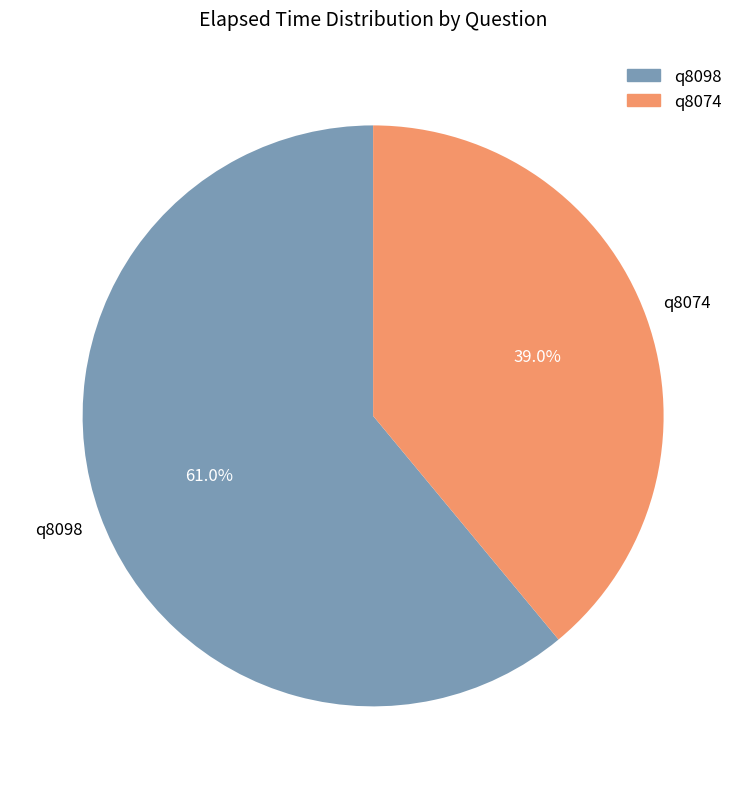

Which has a higher value, q8074 or q8098?

q8098